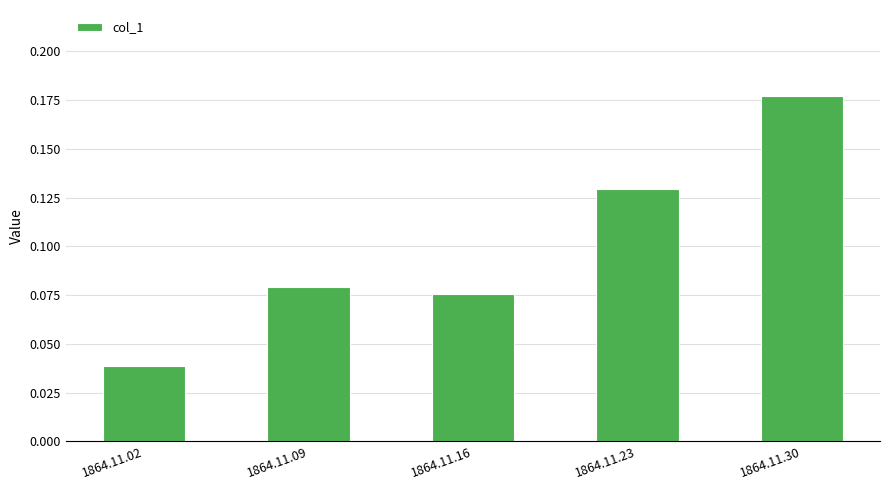

At which label is the value closest to 0?

1864.11.02